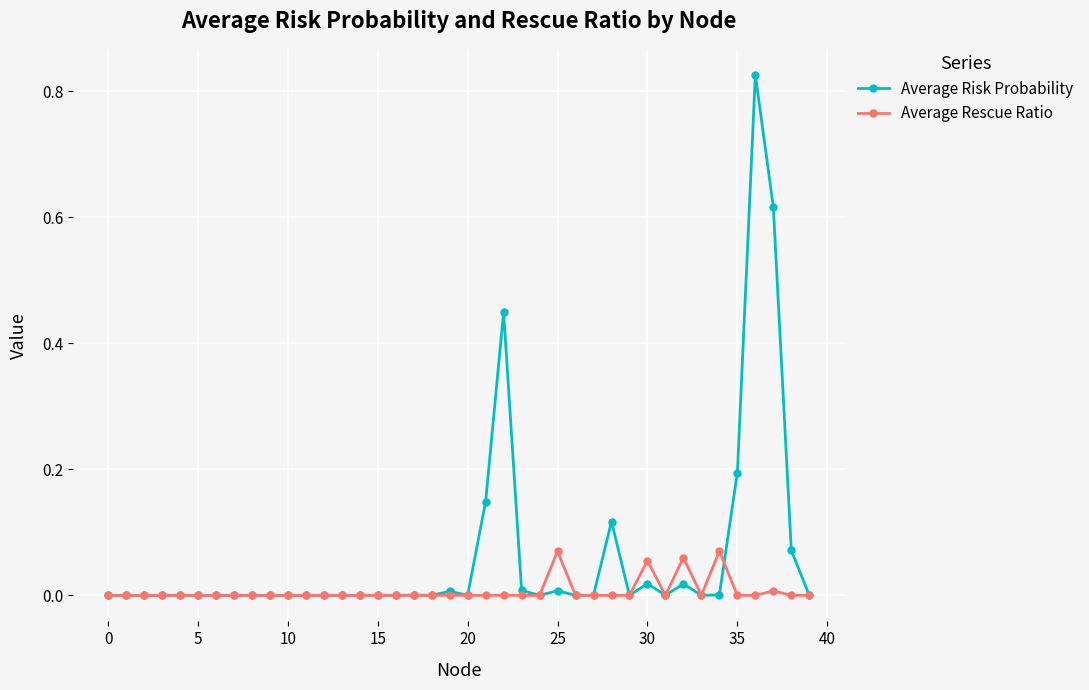

List the series in order of their peak value, highest first.

Average Risk Probability, Average Rescue Ratio